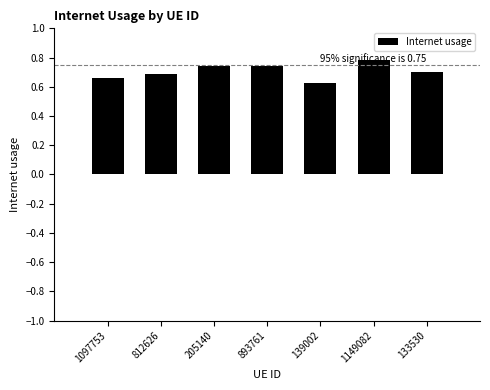

What is the maximum value shown in the chart?

0.8